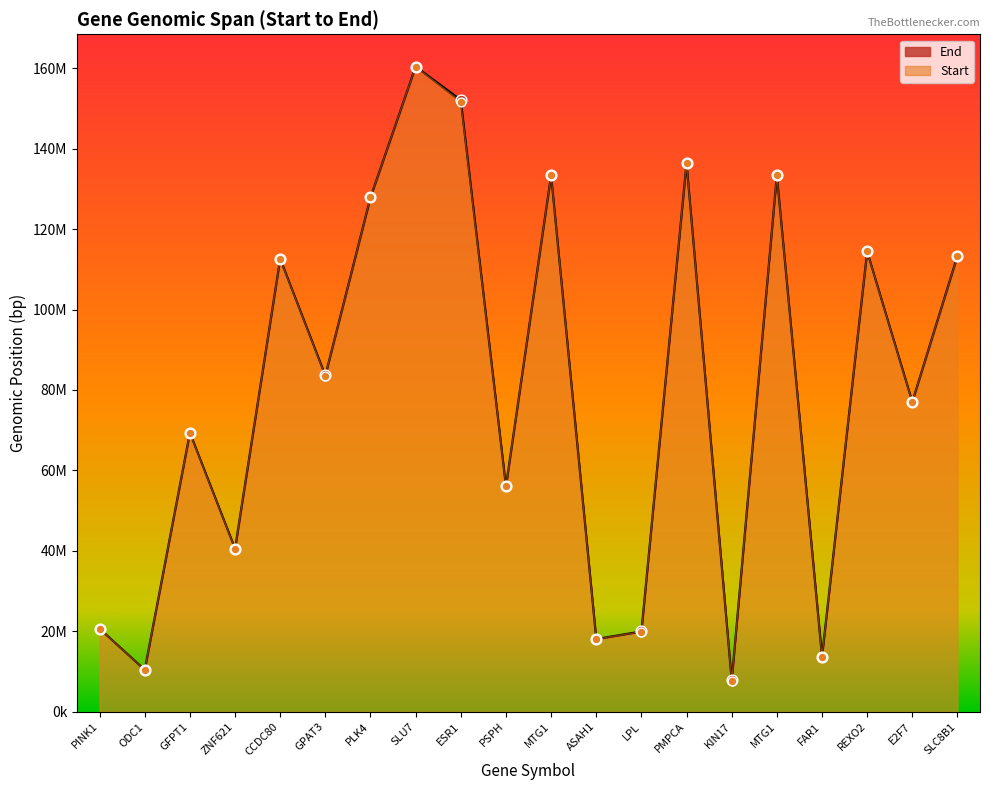

What is the change in value from PINK1 to FAR1?

-6919165